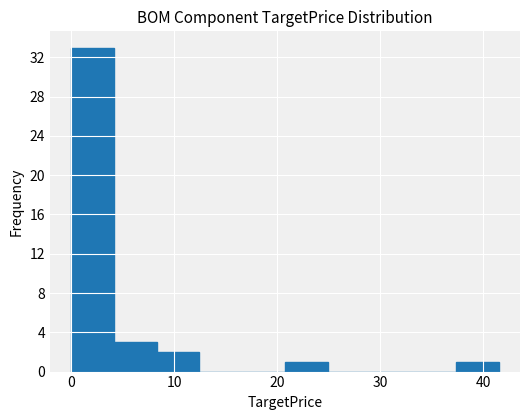

Over which range of the x-axis is the bar tallest?

0 to 4